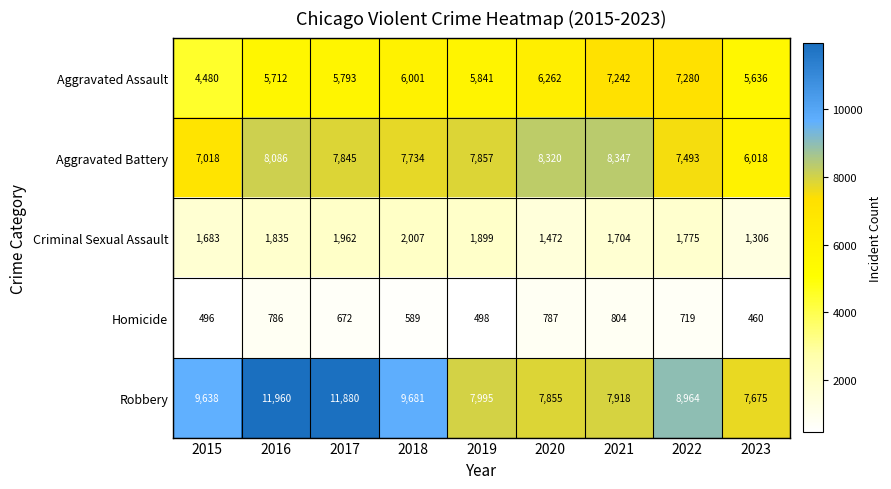

Where is Homicide nearest to the value 632?

2017